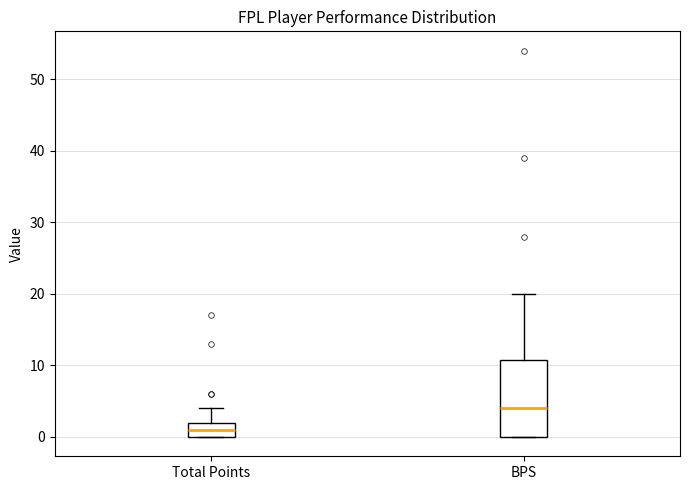

Reading left to right, transcribe this box plot: for each box, give where its median line is, the range the box spans, and where its two whiskers end, as read against the y-axis. The values are not printed on the chart, so give them approximately, as read against the axis.

Total Points: median 1, box 0 to 2, whiskers 0 to 4
BPS: median 4, box 0 to 11, whiskers 0 to 20